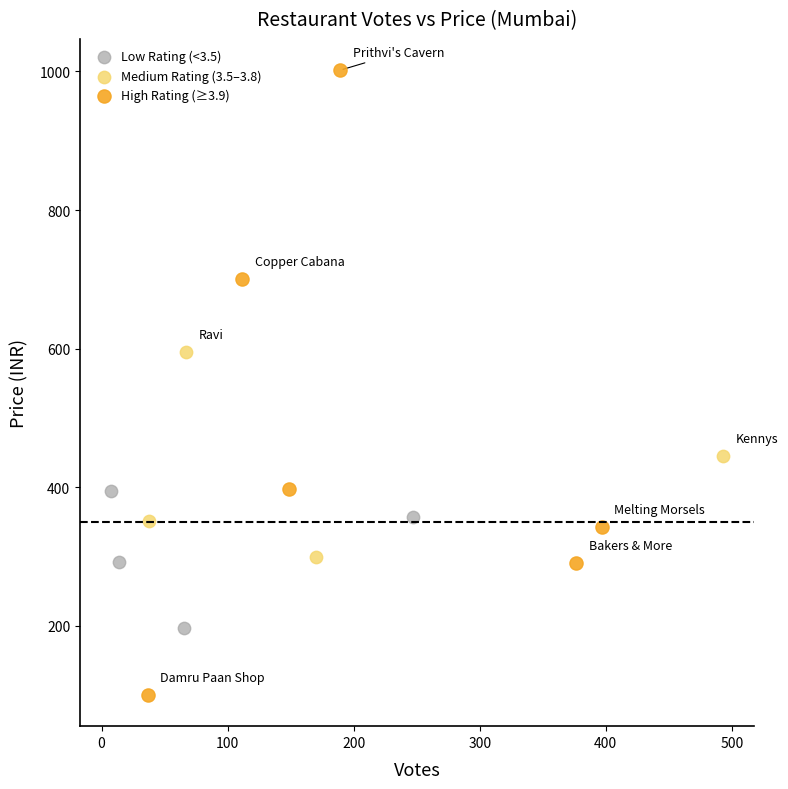

Which series has the widest spread of Y values?

High Rating (≥3.9)